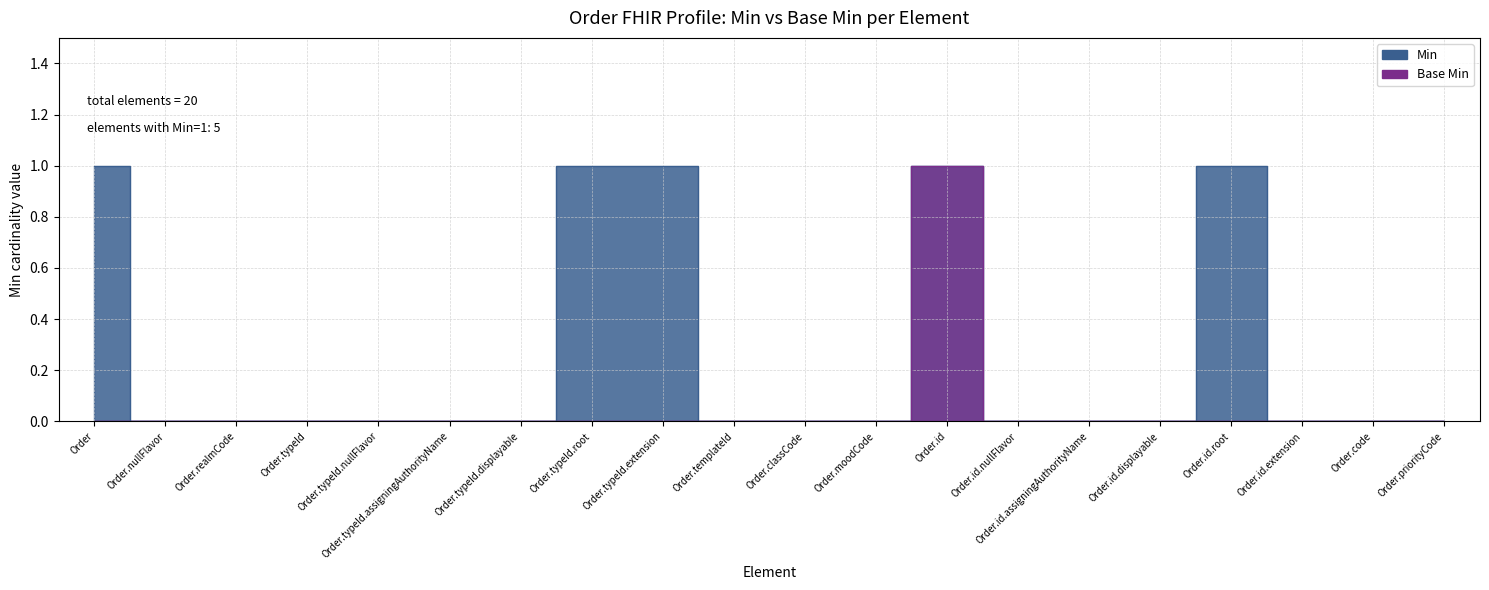

The value of Base Min at Order.typeId.root is 0. True or false?

False